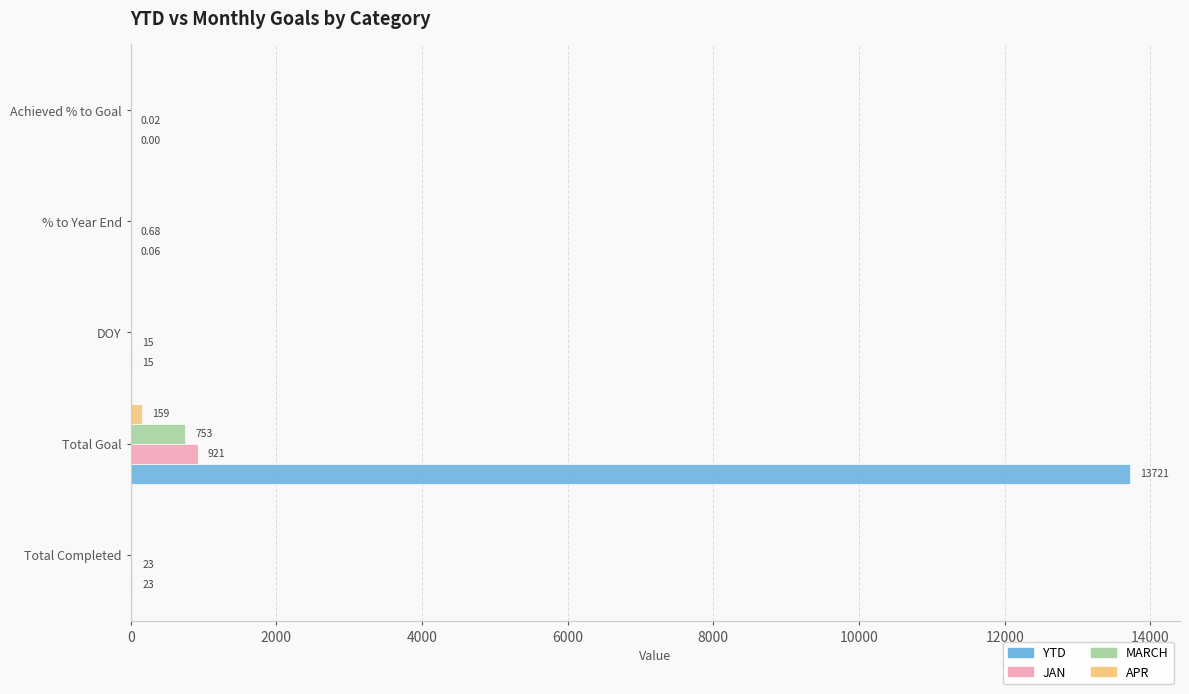

What is the average value of the JAN series?

191.9